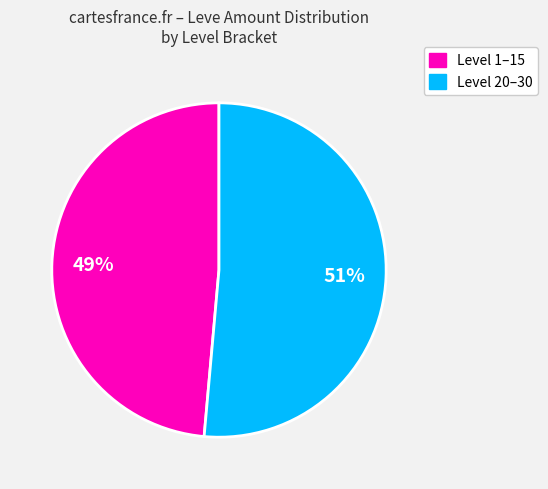

How many slices are in this pie chart?

2